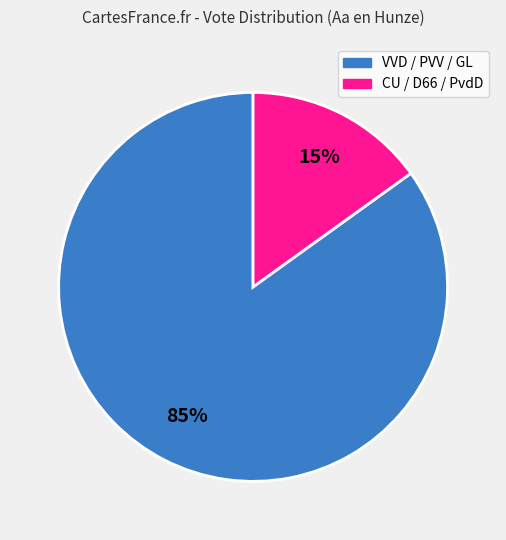

To the nearest percent, what is the difference between the largest and smallest slice percentages?

70%